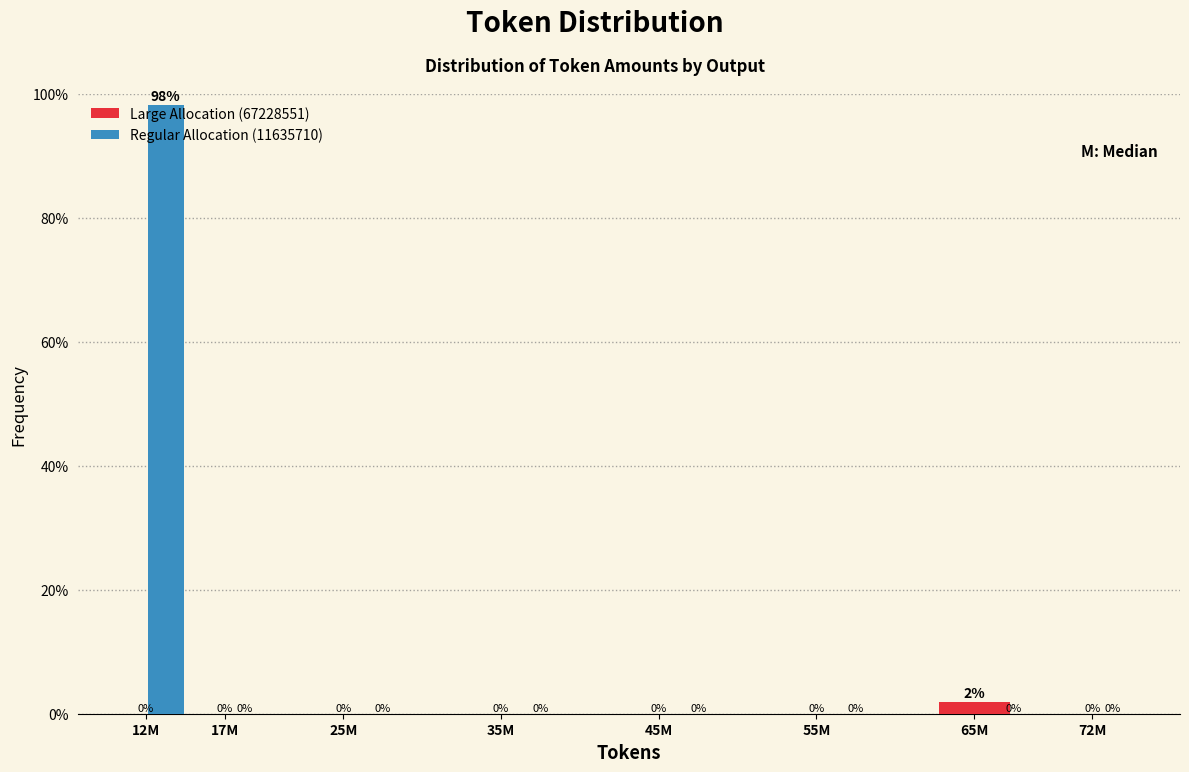

The value of Large Allocation (67228551) at 72M is 0.0. True or false?

True